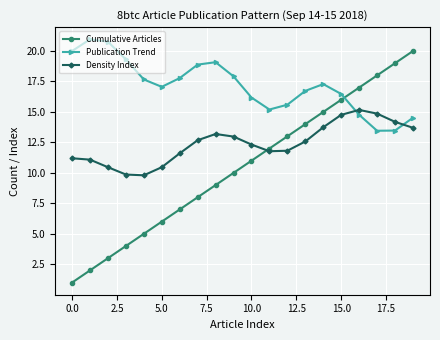

What are all the series names shown in the legend?

Cumulative Articles, Publication Trend, Density Index